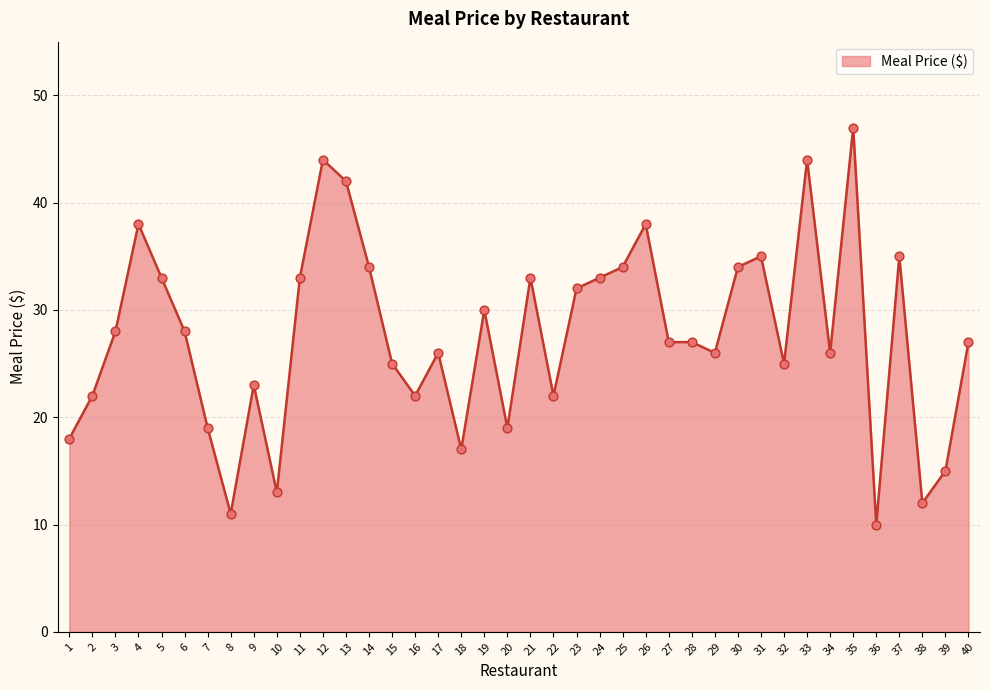

What is the ratio of the value at 23 to the value at 29?

1.2